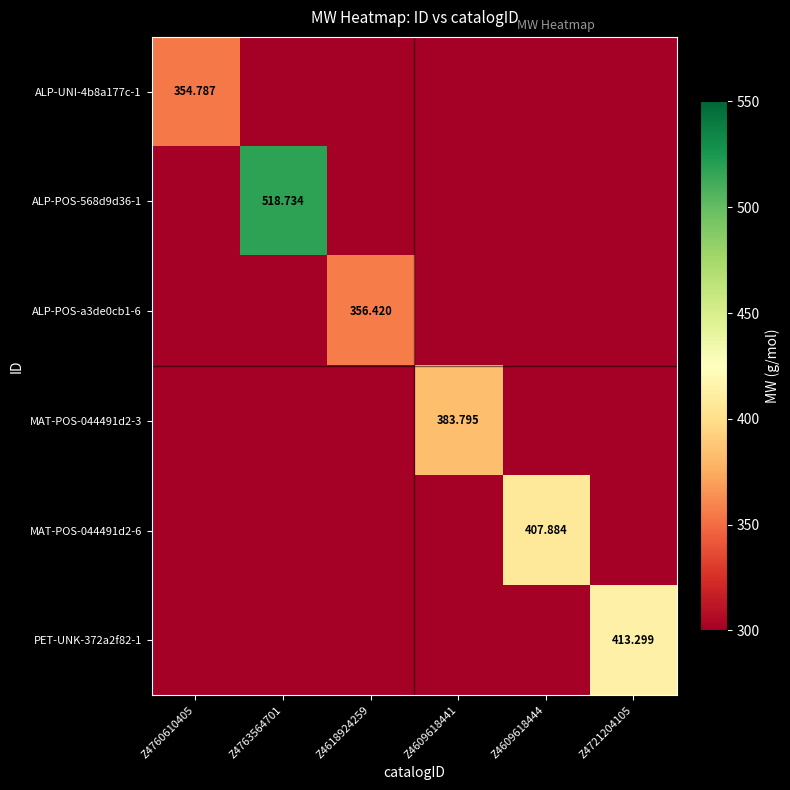

Is the value of MAT-POS-044491d2-6 at Z4609618444 greater than the value of ALP-UNI-4b8a177c-1 at Z4760610405?

Yes